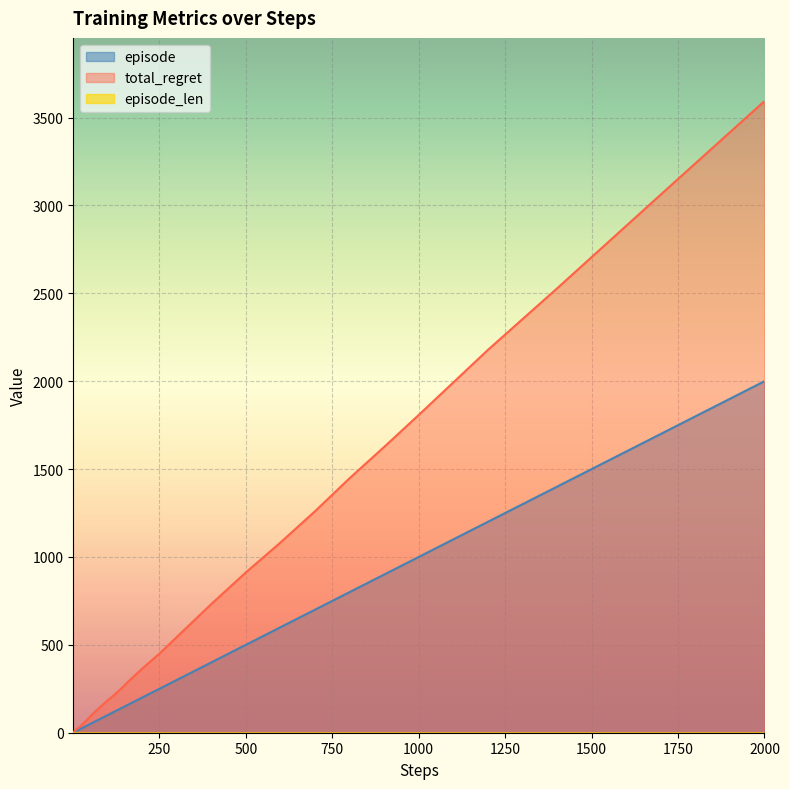

What is the highest value of the episode series?

2000